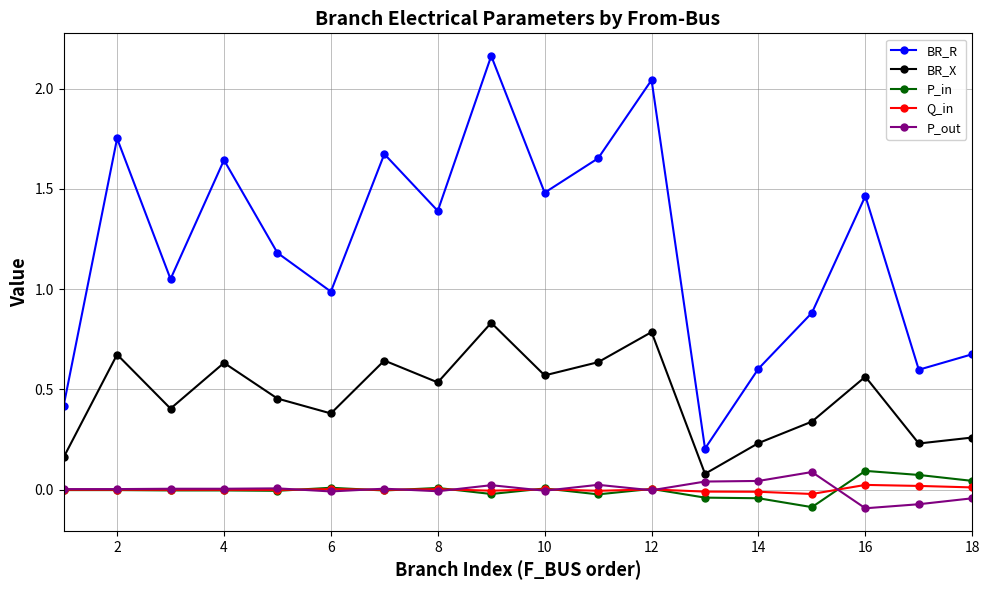

True or false: BR_R and Q_in intersect in this chart.

False